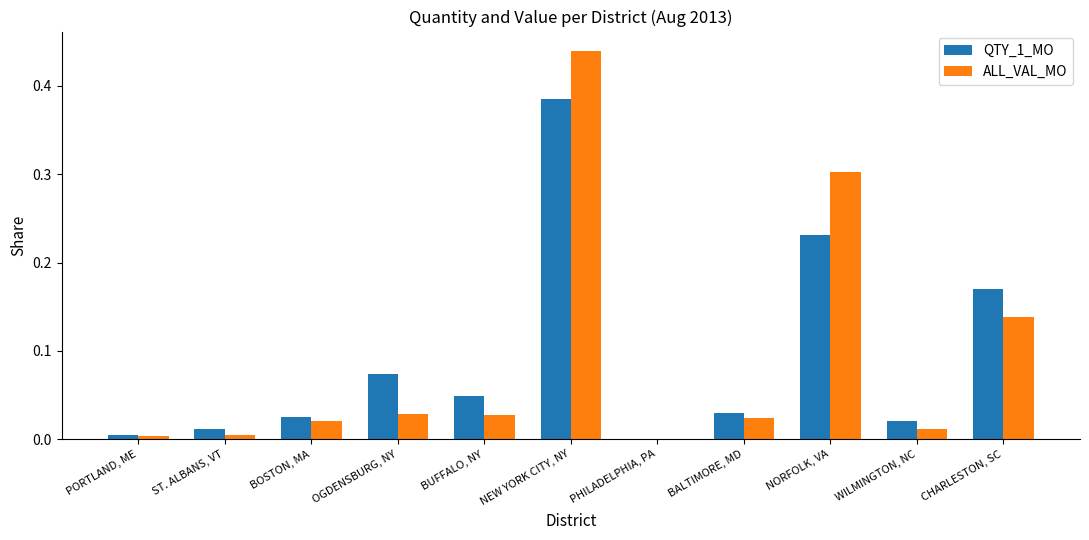

Is the value of ALL_VAL_MO at PORTLAND, ME greater than the value of QTY_1_MO at BALTIMORE, MD?

No